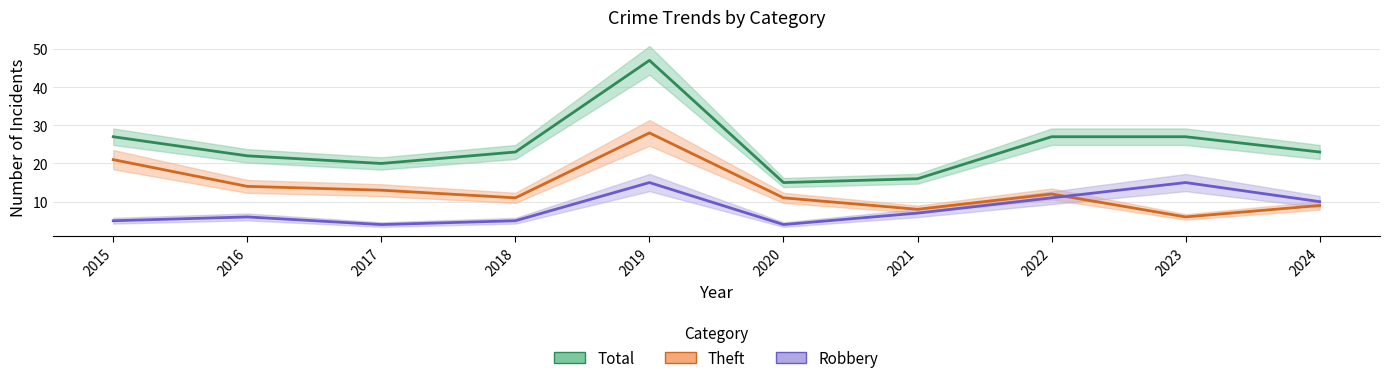

What is the value of the Robbery point at the 9th from the left?

15